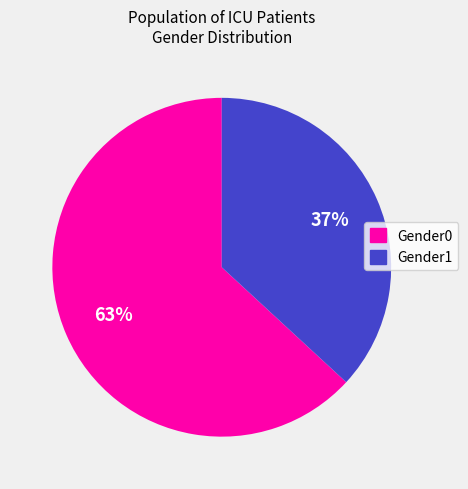

Combined, do Gender1 and Gender0 account for over 50%?

Yes